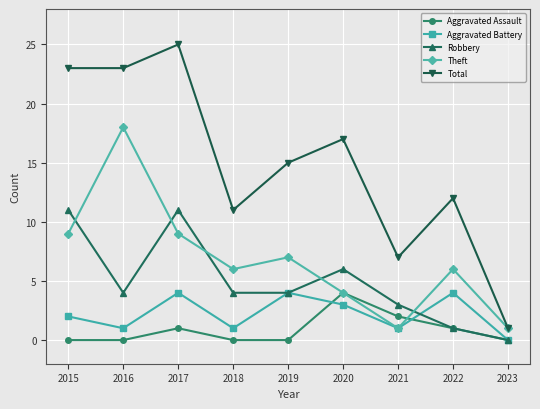

Where is Aggravated Battery nearest to the value 2?

2015